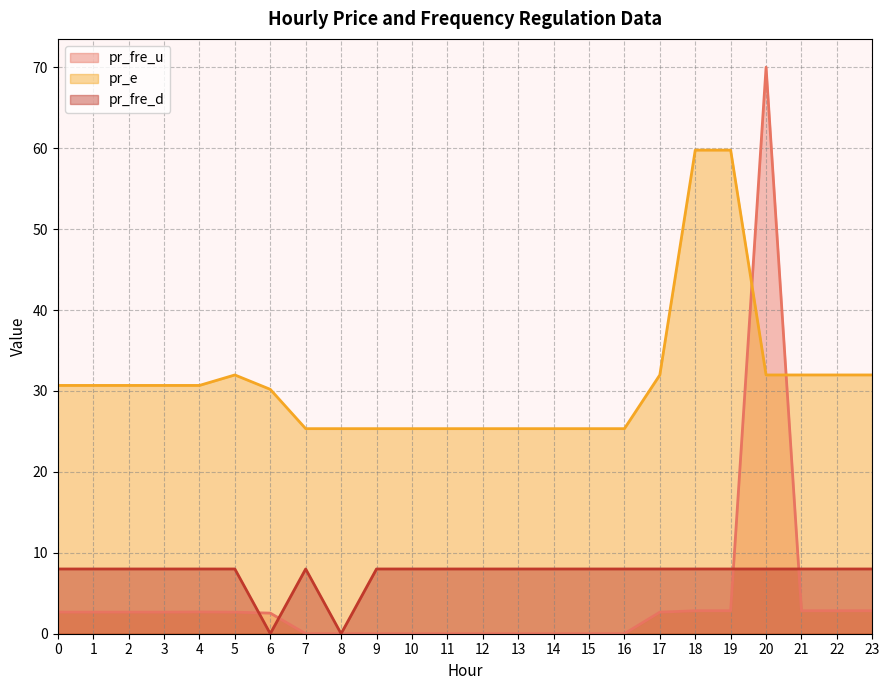

Which label corresponds to the largest value in the chart?

20